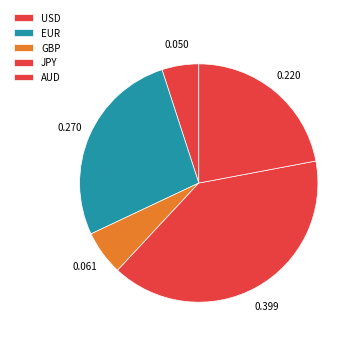

Does USD account for over 50% of the chart?

No